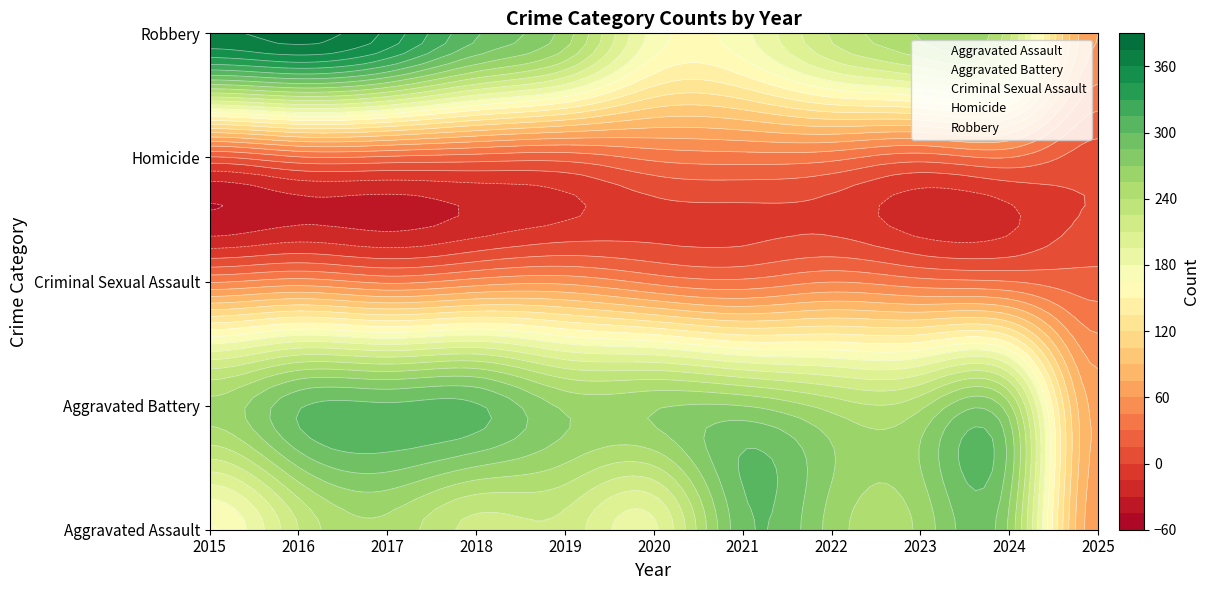

Count the number of data series in this chart.

5